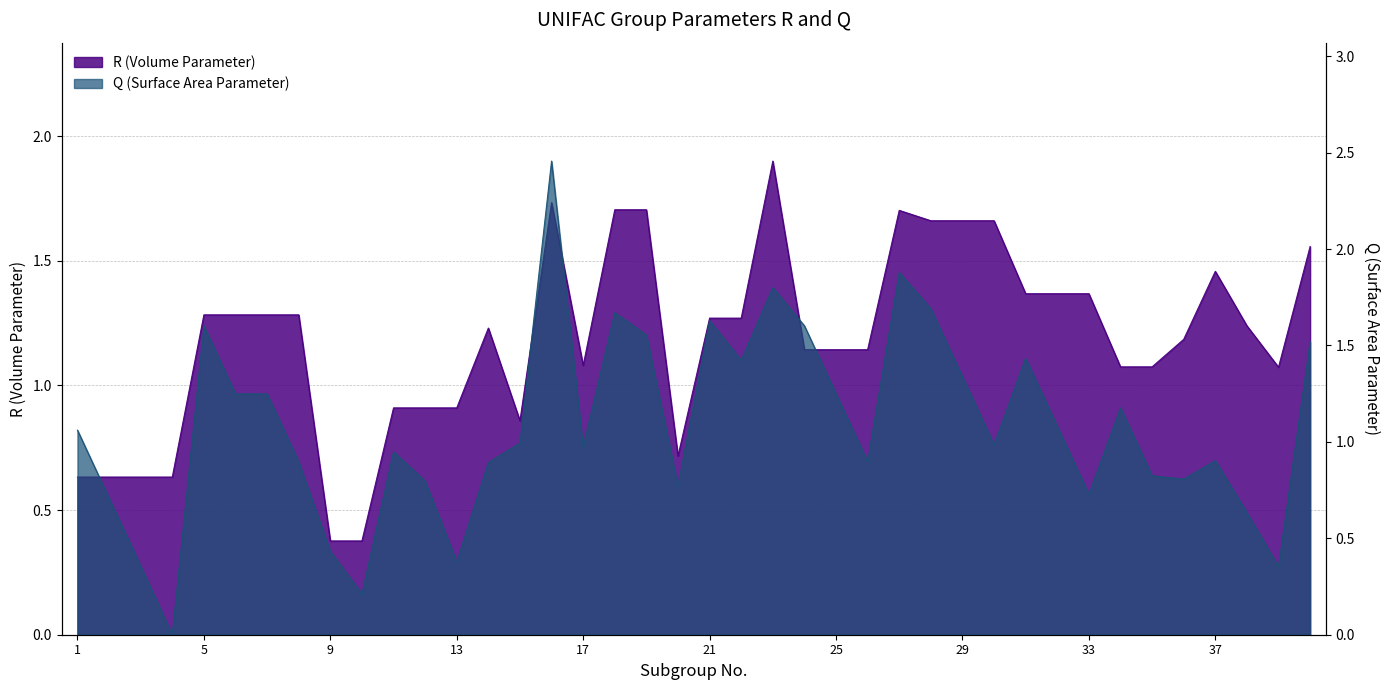

Between which two adjacent categories do Q and R first intersect?

2 and 3